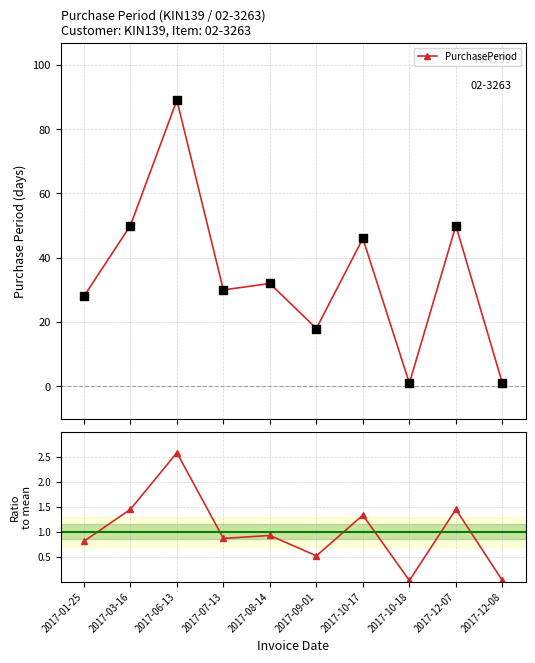

Which series has the largest total across all categories?

PurchasePeriod